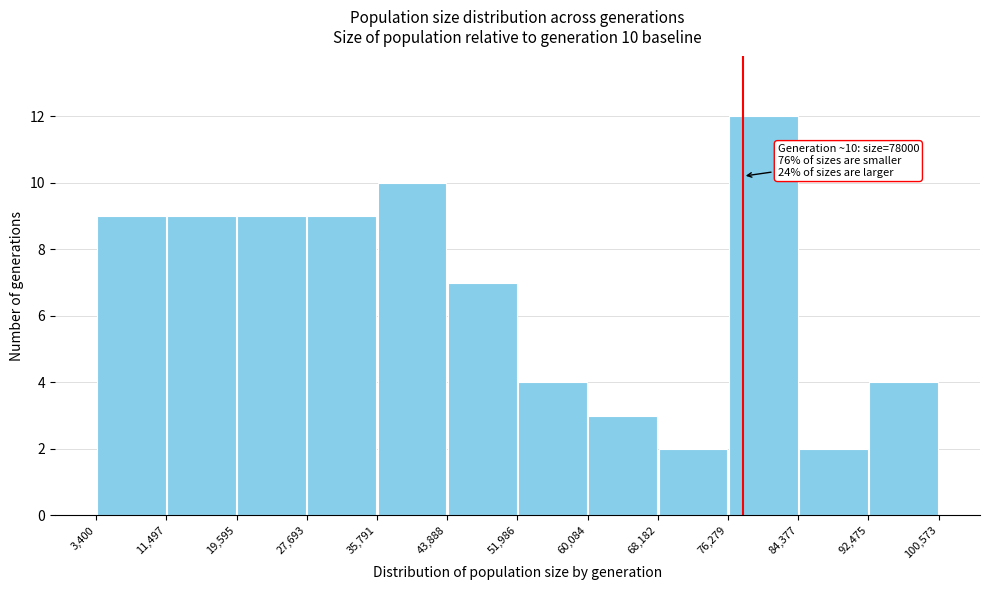

Over which range of the x-axis is the bar tallest?

76,279 to 84,377